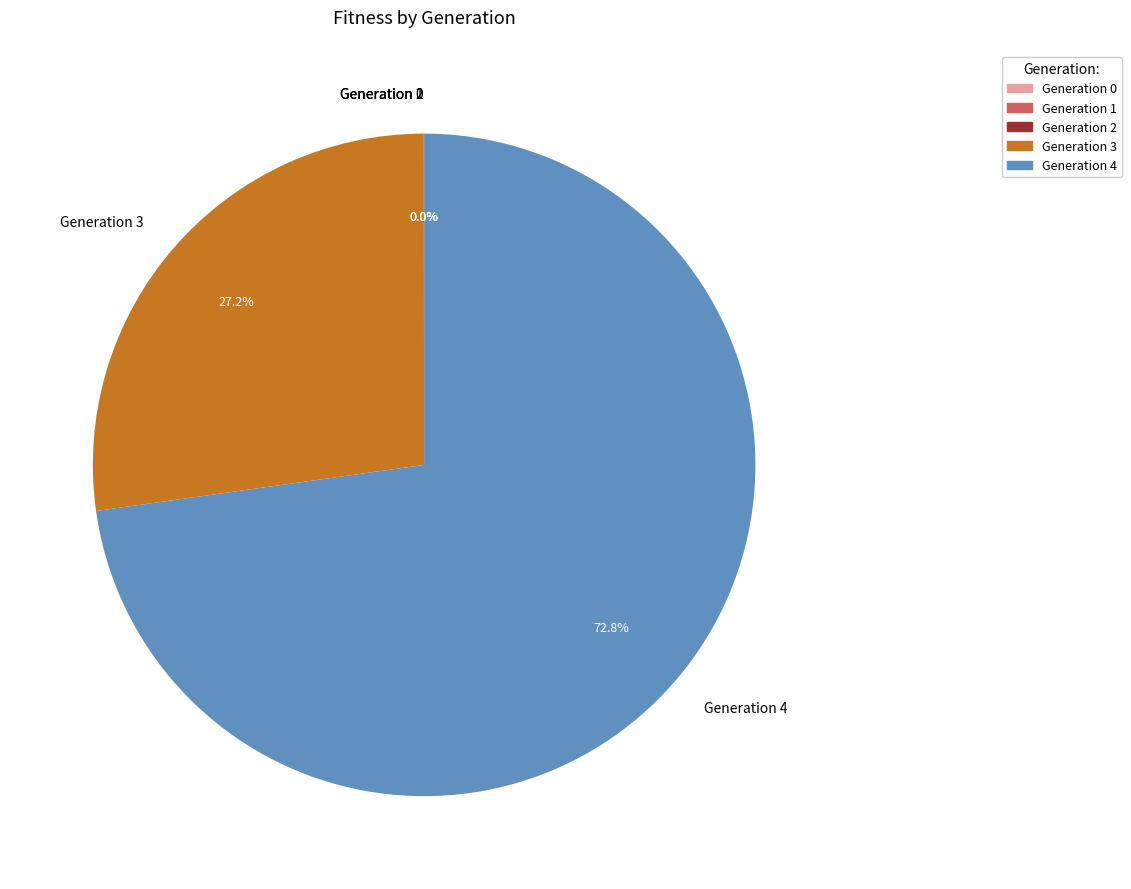

To the nearest percent, what is the difference between the largest and smallest slice percentages?

73%